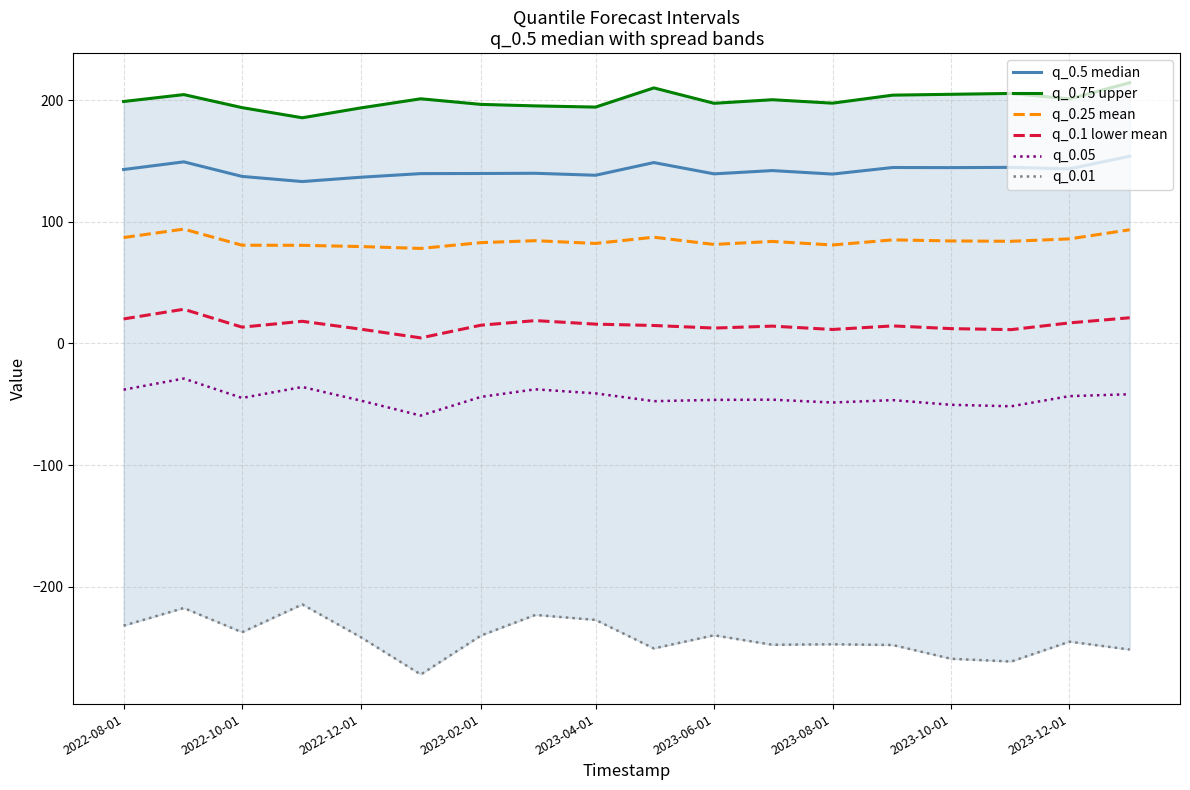

The value of q_0.1 lower mean at 2022-12-01 is 11.8. True or false?

True